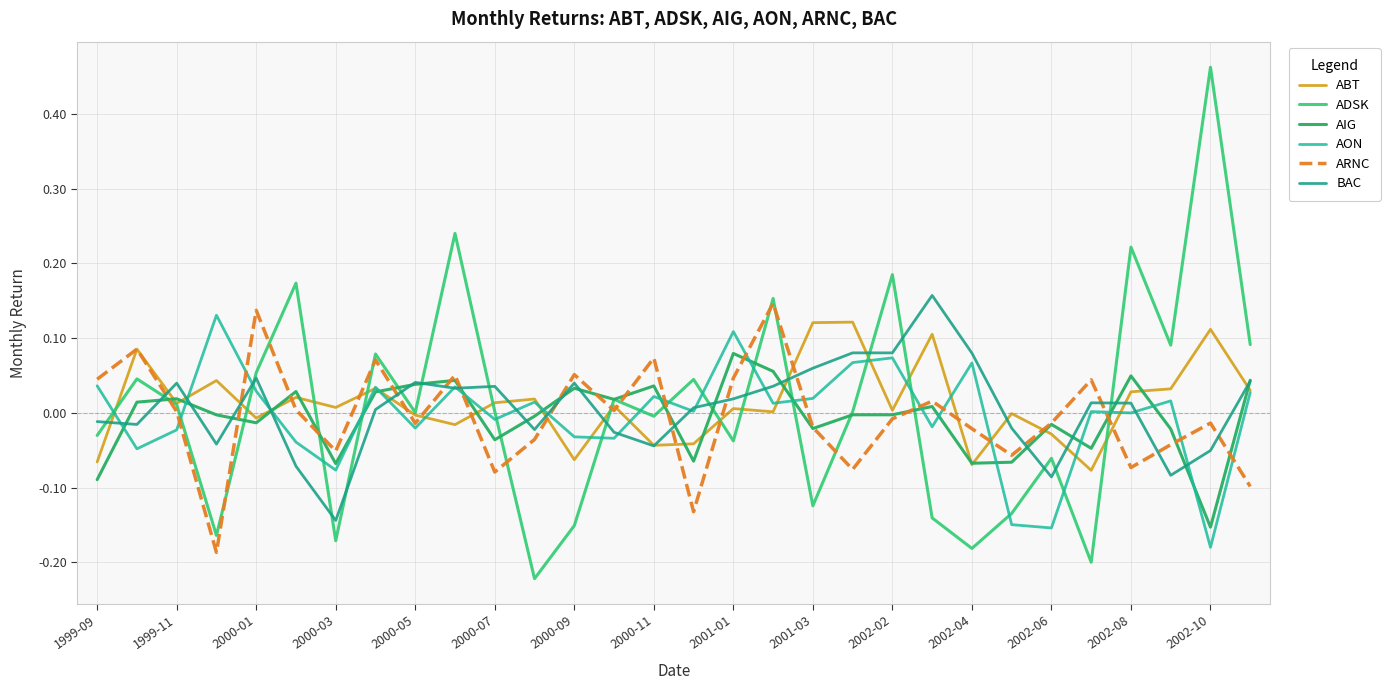

How many lines are shown in the chart?

6